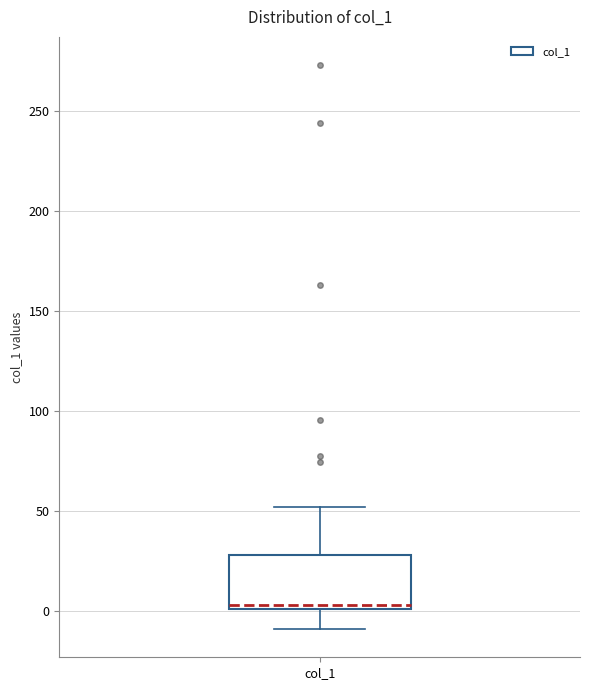

Transcribe this box plot: give where the median line is, the range the box spans, and where the two whiskers end, as read against the y-axis. The values are not printed on the chart, so give them approximately, as read against the axis.

median 5, box 0 to 30, whiskers -10 to 50